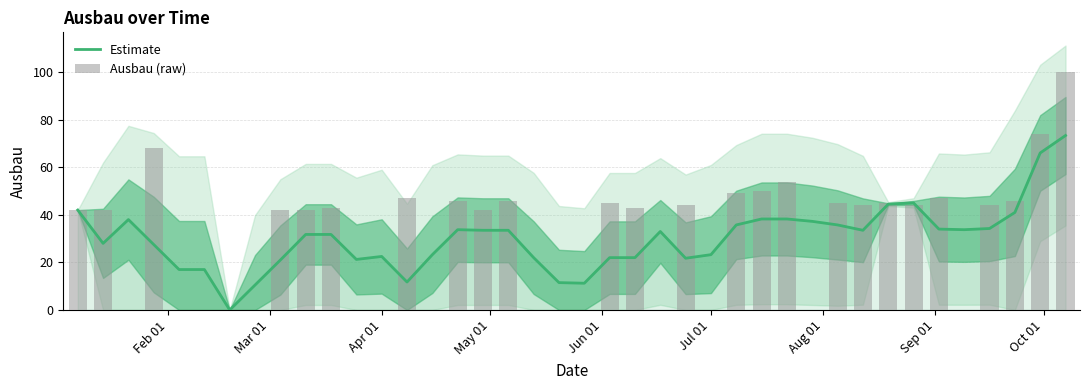

What is the difference between the maximum and minimum values in the Ausbau (raw) series?

100.0